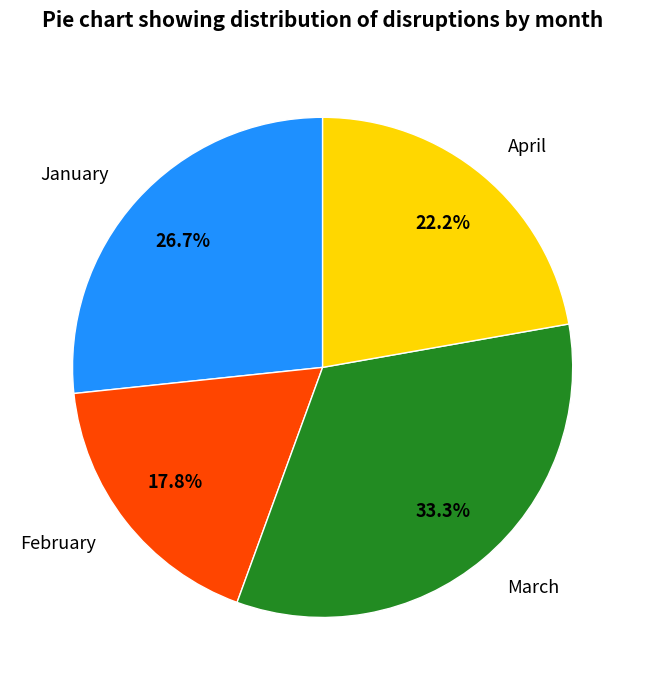

Approximately how many times larger is the value at February compared to April?

0.8